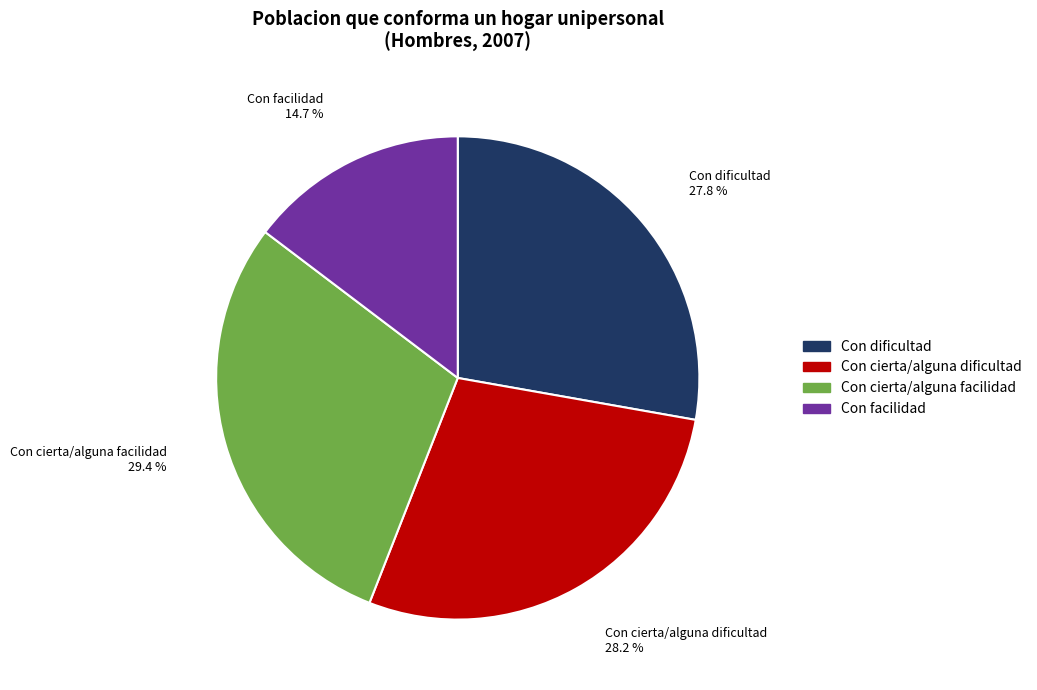

Does Con facilidad represent more than half of the total?

No